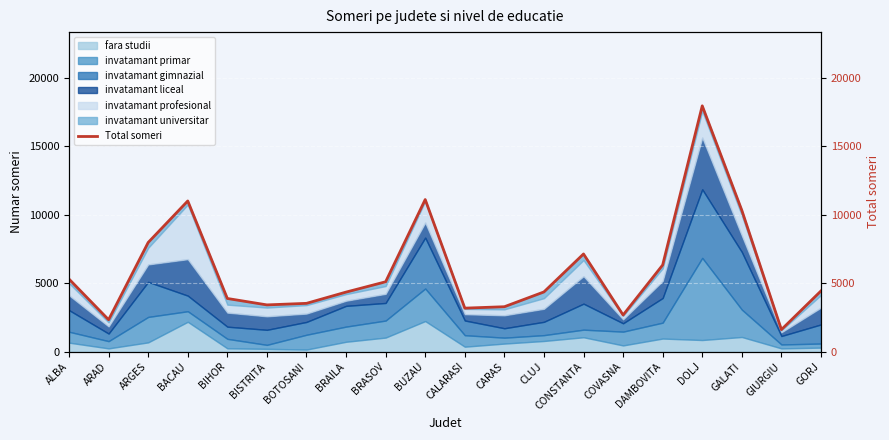

What is the sum of the values at DAMBOVITA and ARAD?

8653